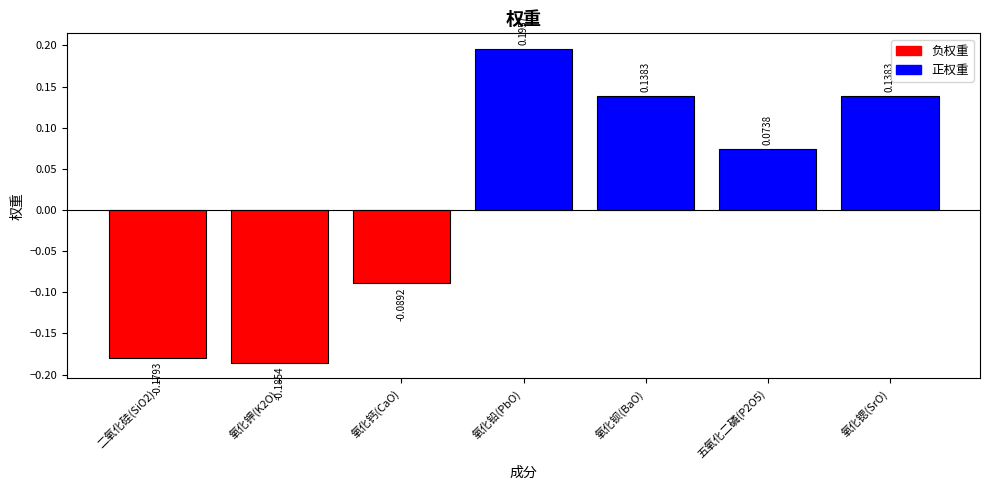

How many values are above zero?

4